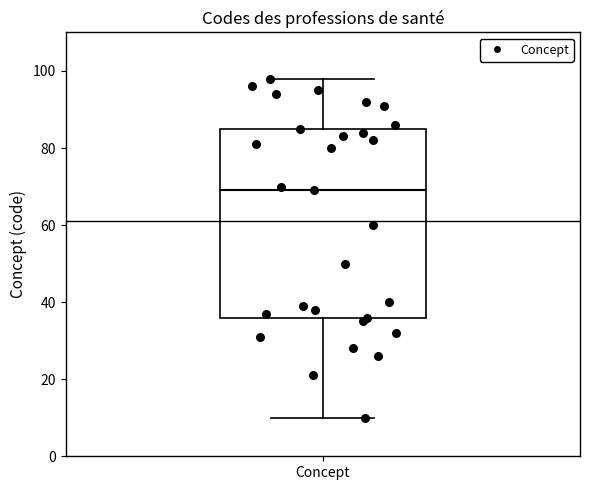

Transcribe this box plot: give where the median line is, the range the box spans, and where the two whiskers end, as read against the y-axis. The values are not printed on the chart, so give them approximately, as read against the axis.

median 70, box 36 to 86, whiskers 10 to 98